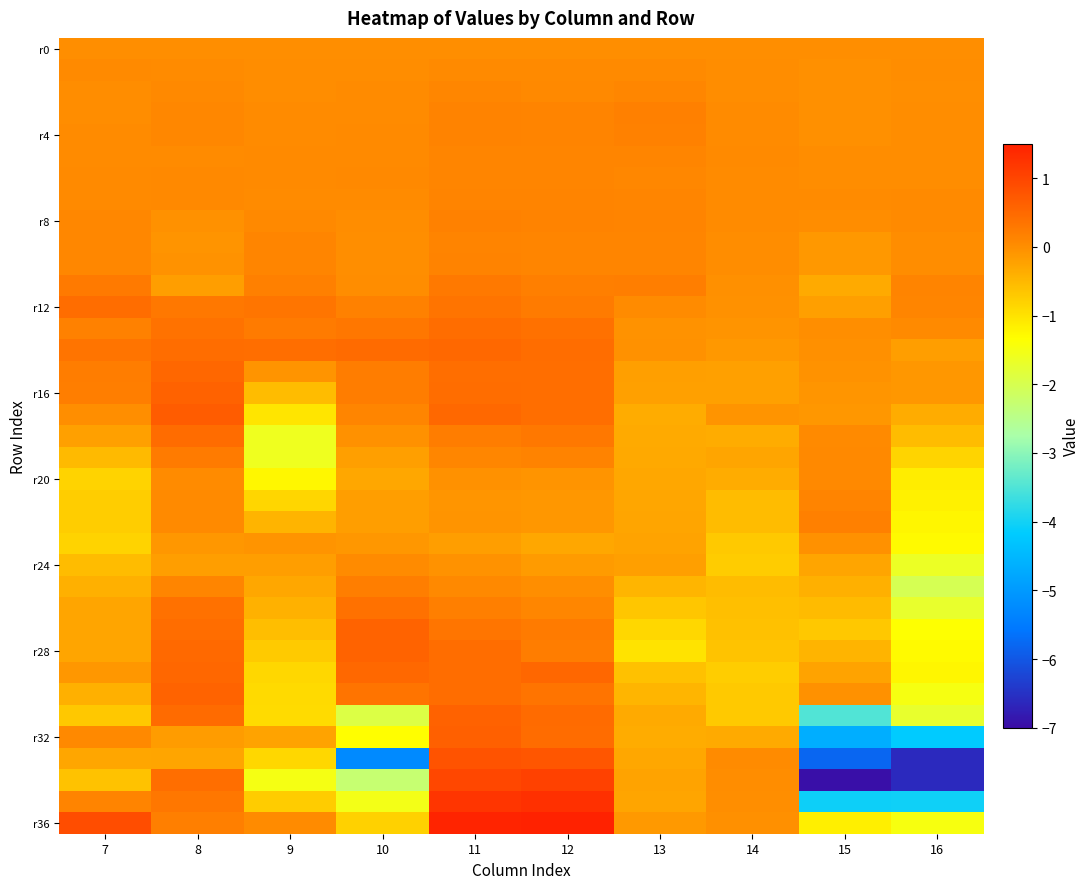

What is the greatest value displayed?

1.5